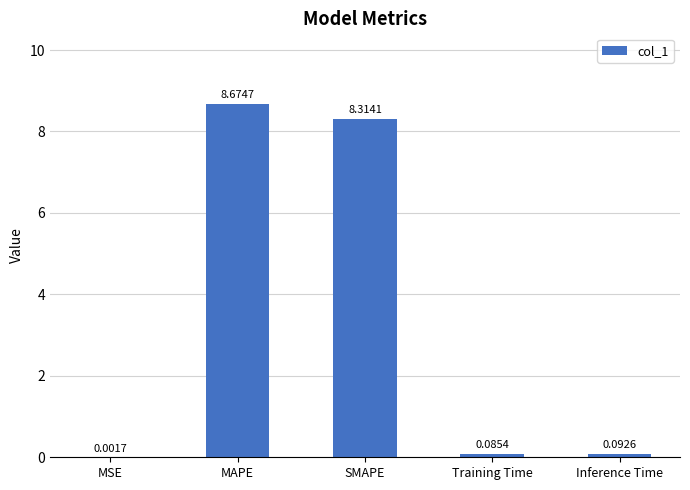

At which label is the value closest to 4?

Inference Time